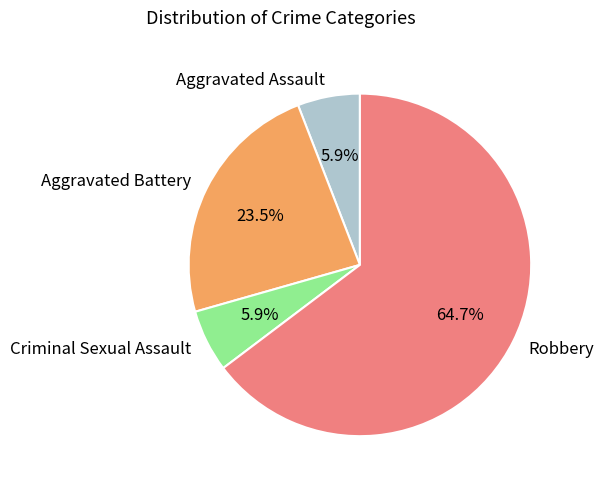

Which category accounts for the majority?

Robbery